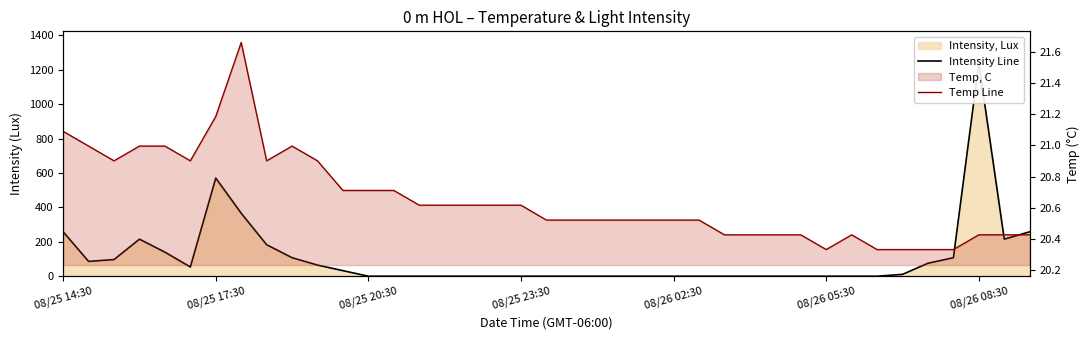

How many lines are shown in the chart?

2